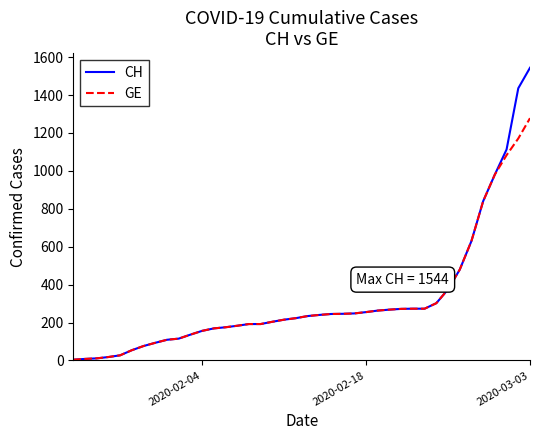

What is the difference between the second highest and minimum values in the CH series?

1432